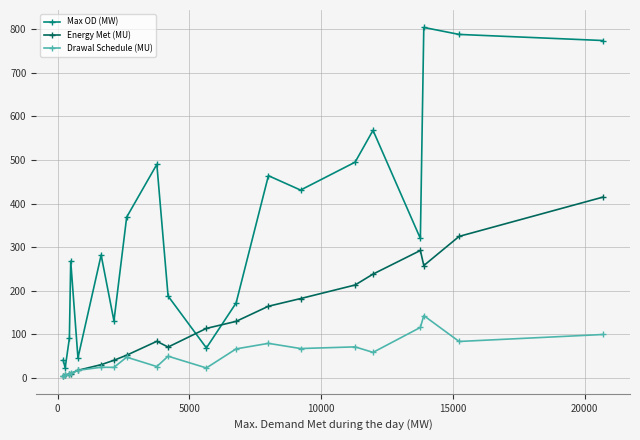

Which series has the largest total across all categories?

Max OD (MW)